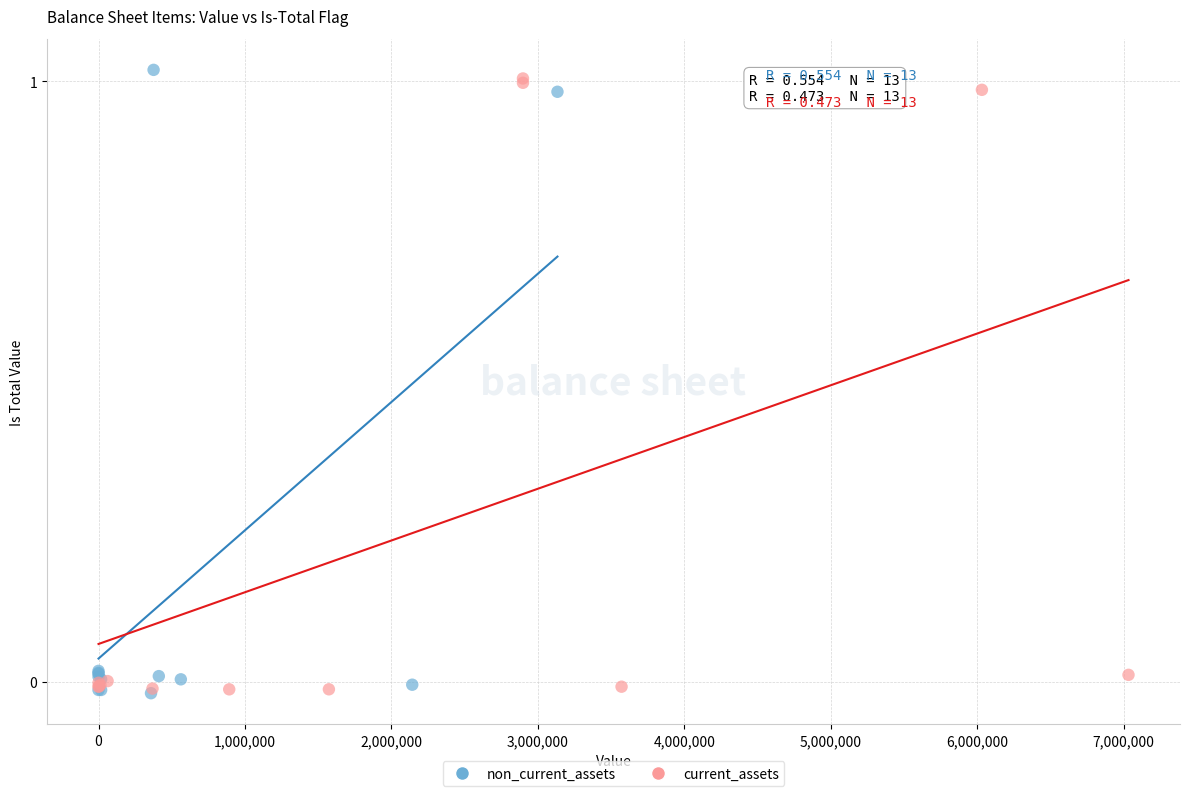

What are all the series names shown in the legend?

non_current_assets, current_assets